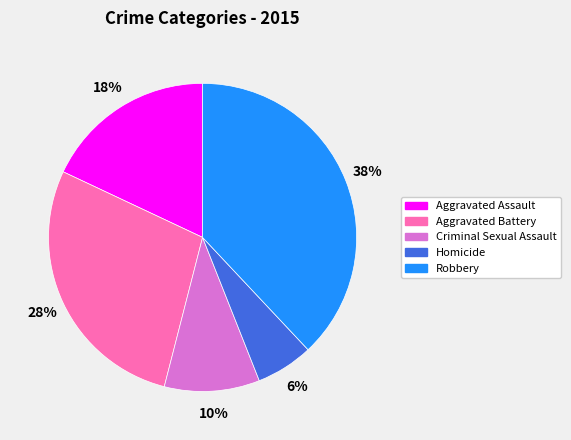

Is it true that Aggravated Battery is 41% of the pie?

False